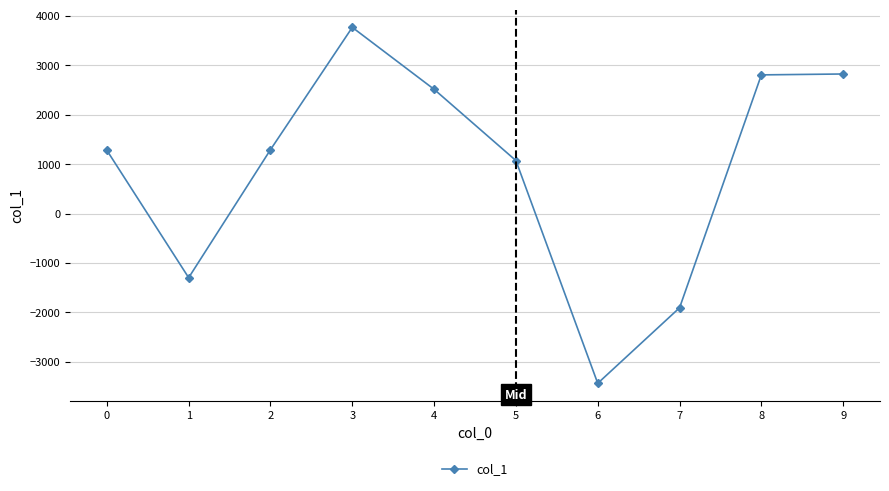

How many data points are less than 1291?

5